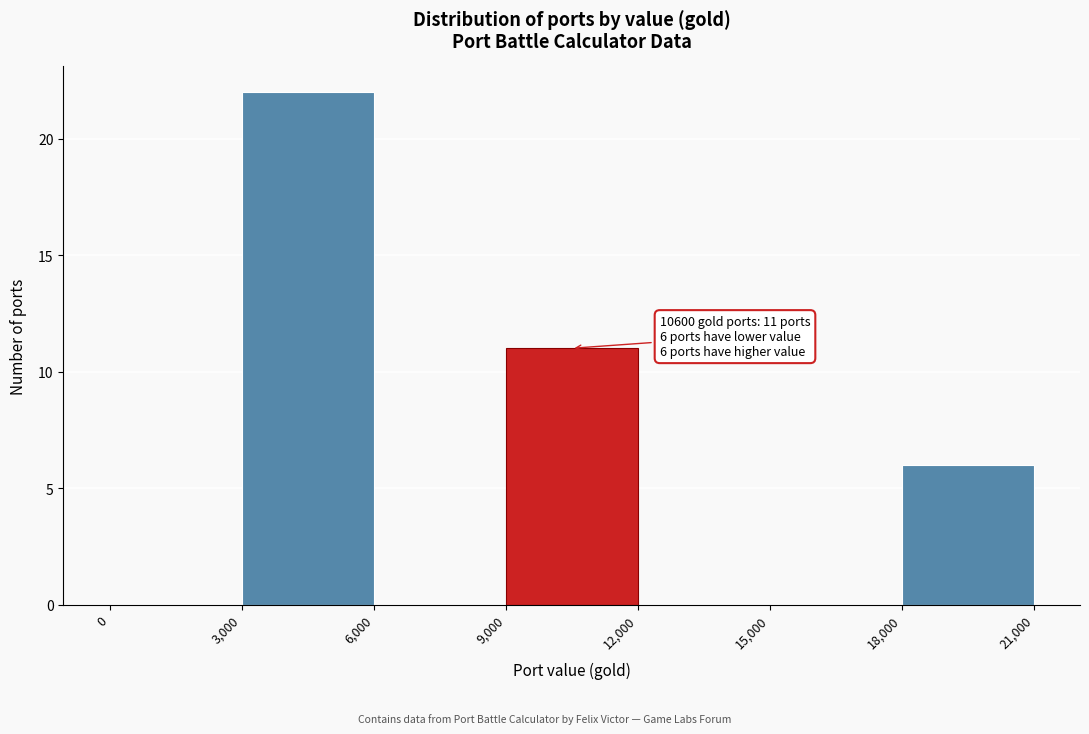

Which range on the x-axis has the tallest bar?

3,000 to 6,000